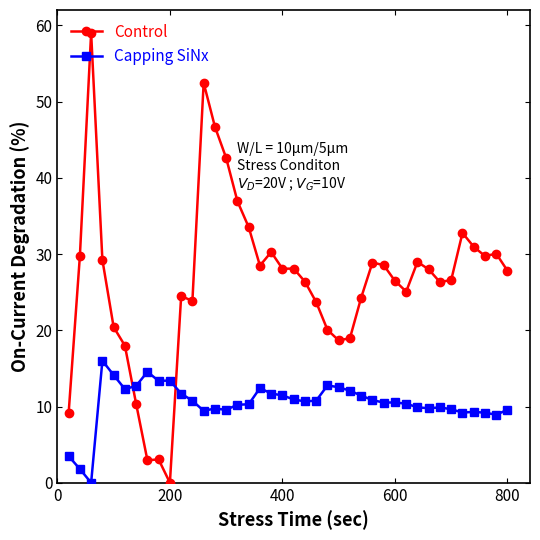

Rank the series by their average value, from highest to lowest.

Control, Capping SiNx